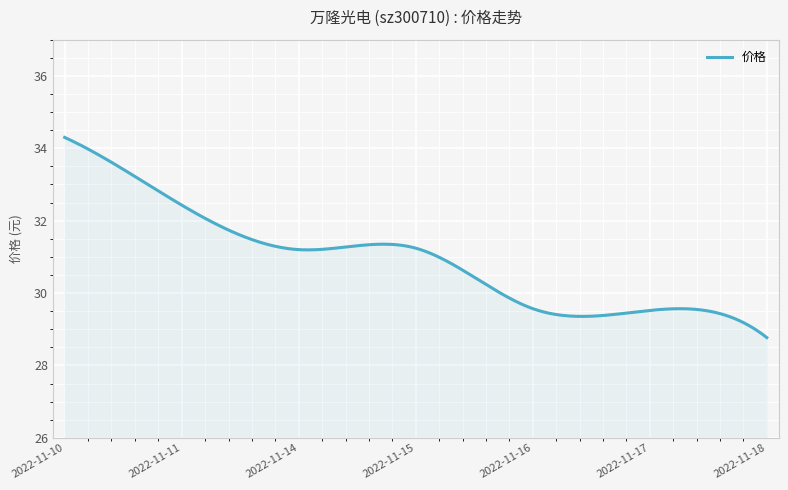

What is the maximum value shown in the chart?

34.3